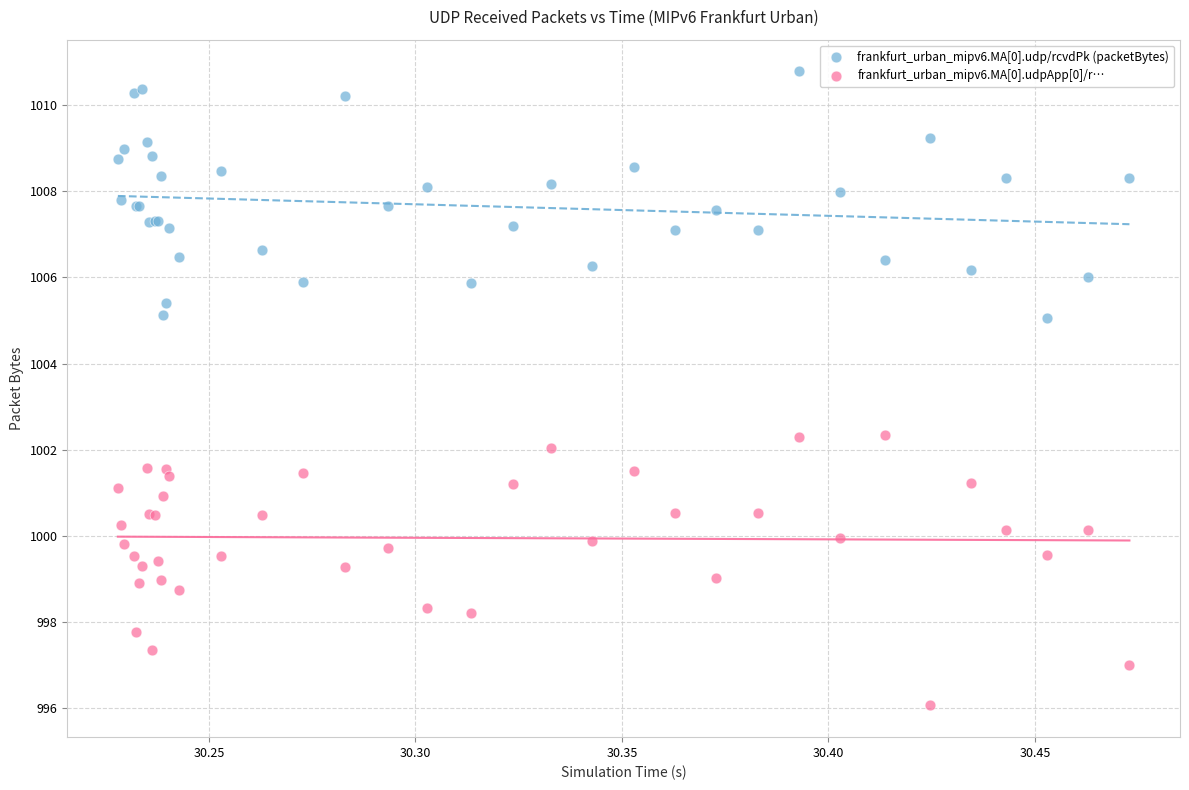

Which series reaches the minimum Y coordinate?

frankfurt_urban_mipv6.MA[0].udpApp[0]/r…